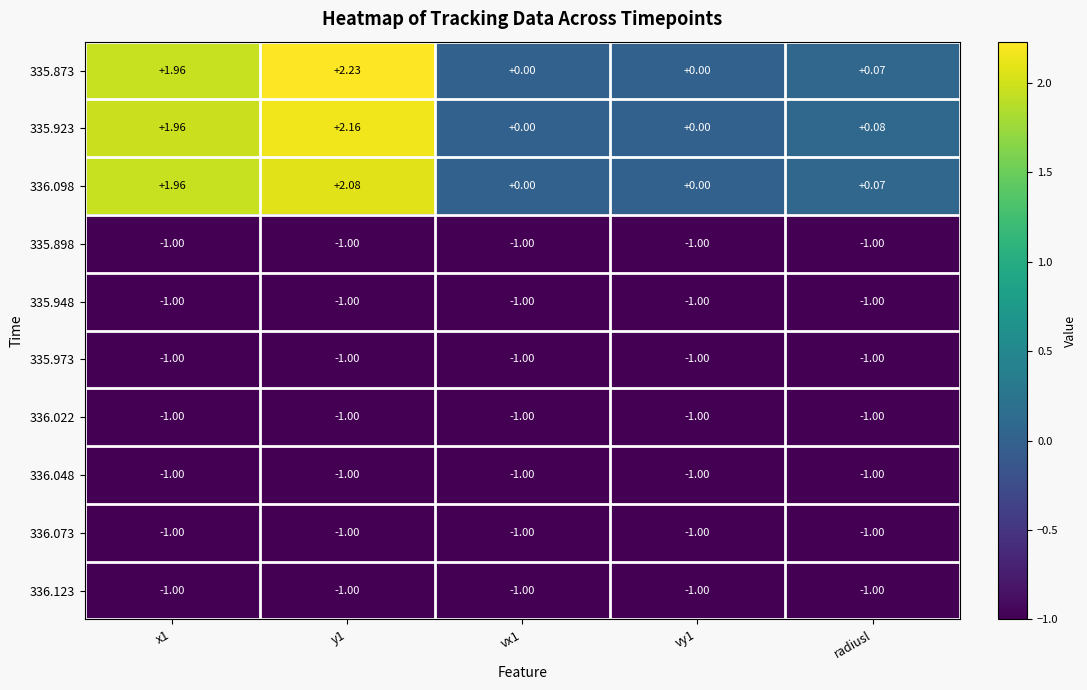

Is the value of 336.098 at vx1 greater than the value of 335.973 at vx1?

Yes